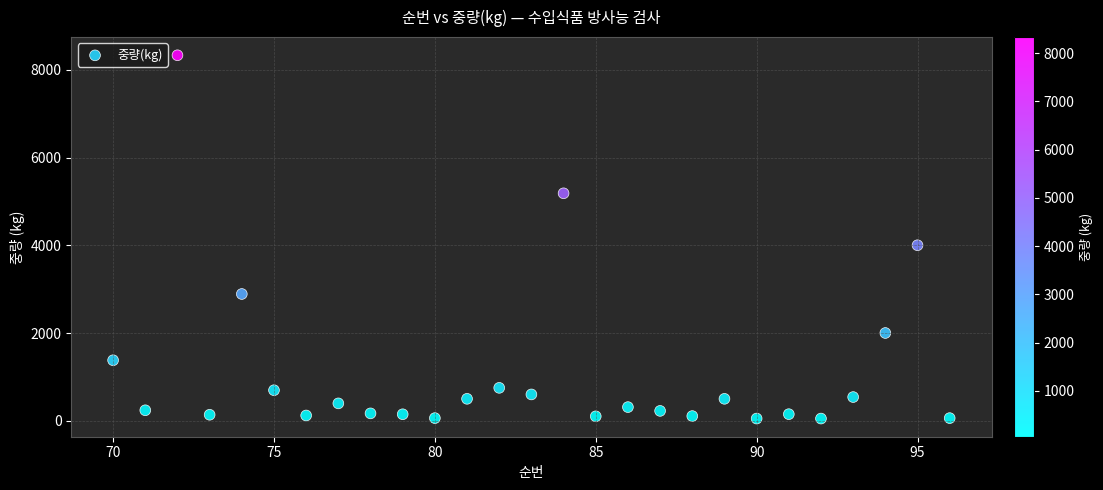

What is the range of Y values (max minus min)?

8280.0